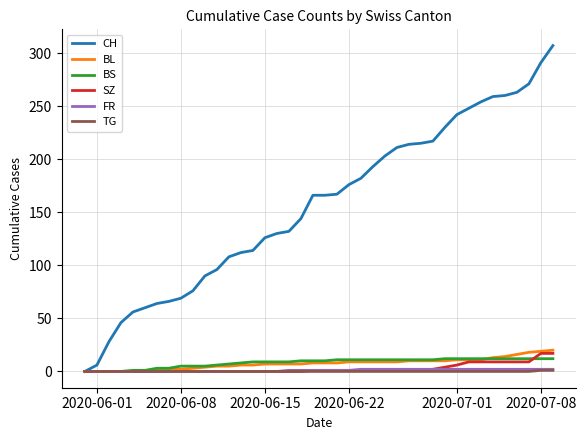

What is the sum of all BS values?

329